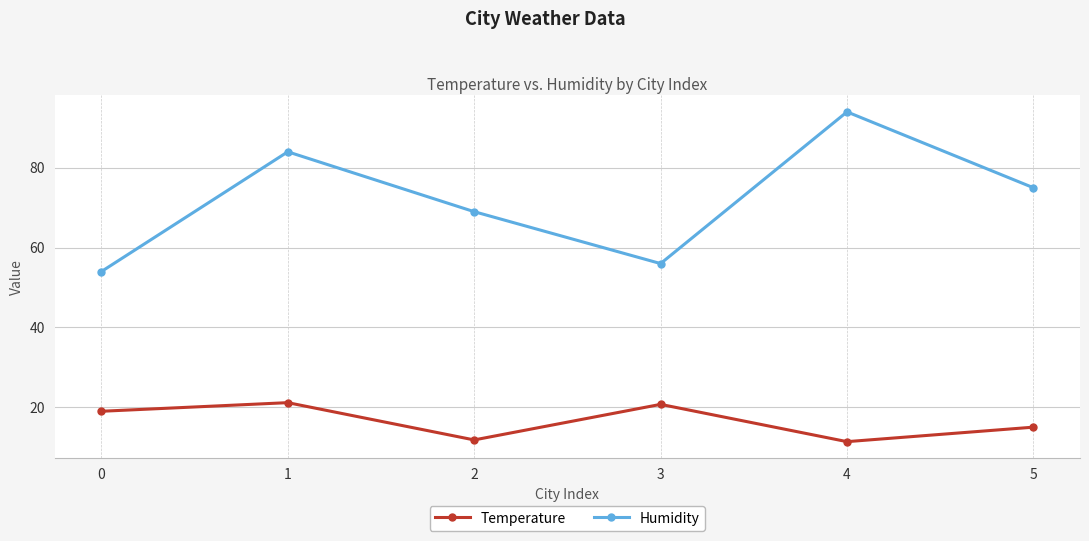

How many data points in Temperature are less than 19?

3